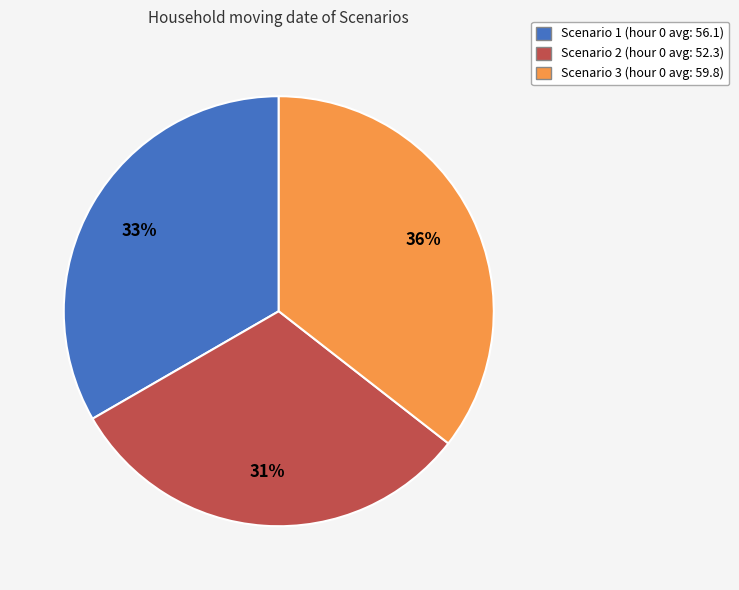

Combined, do Scenario 1 (hour 0 avg: 56.1) and Scenario 3 (hour 0 avg: 59.8) account for over 50%?

Yes